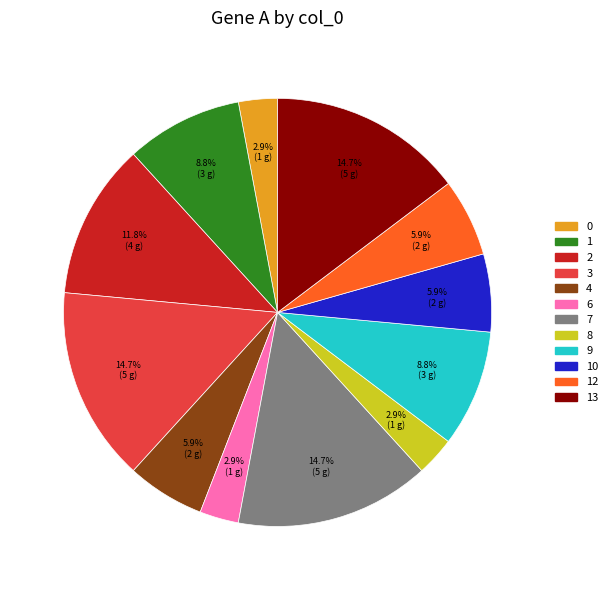

Count the number of slices in the pie.

12